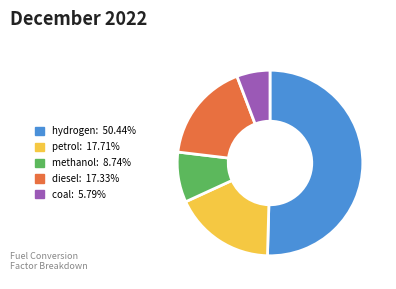

Is there a majority slice in this chart?

Yes